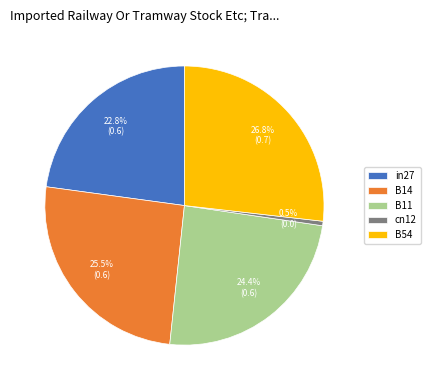

To the nearest percent, what is the combined percentage of cn12 and B14?

26%